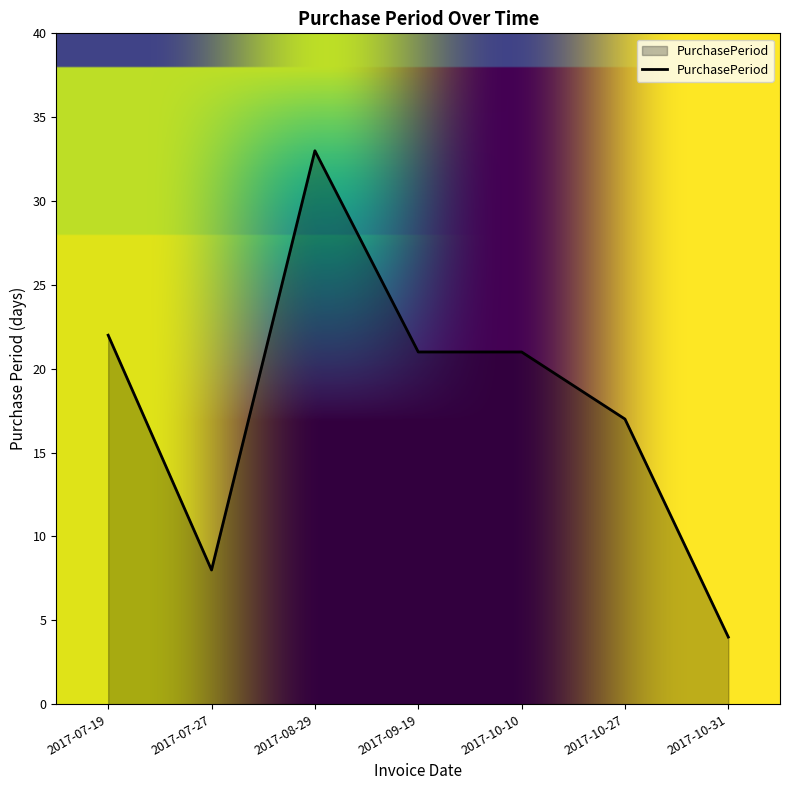

What is the difference between the maximum and minimum values?

29